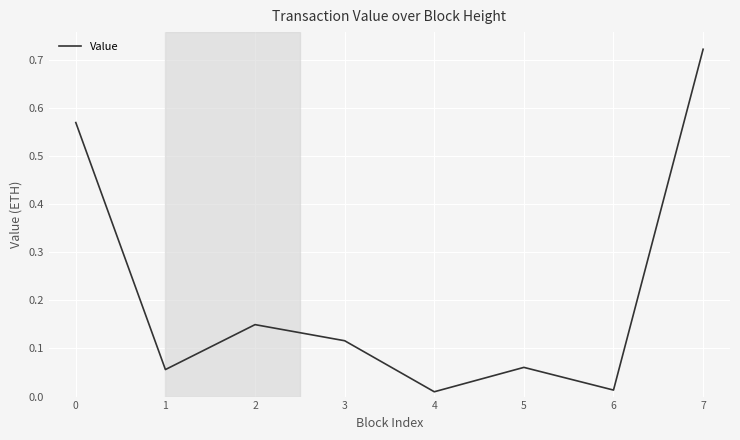

Which label corresponds to the largest value in the chart?

7